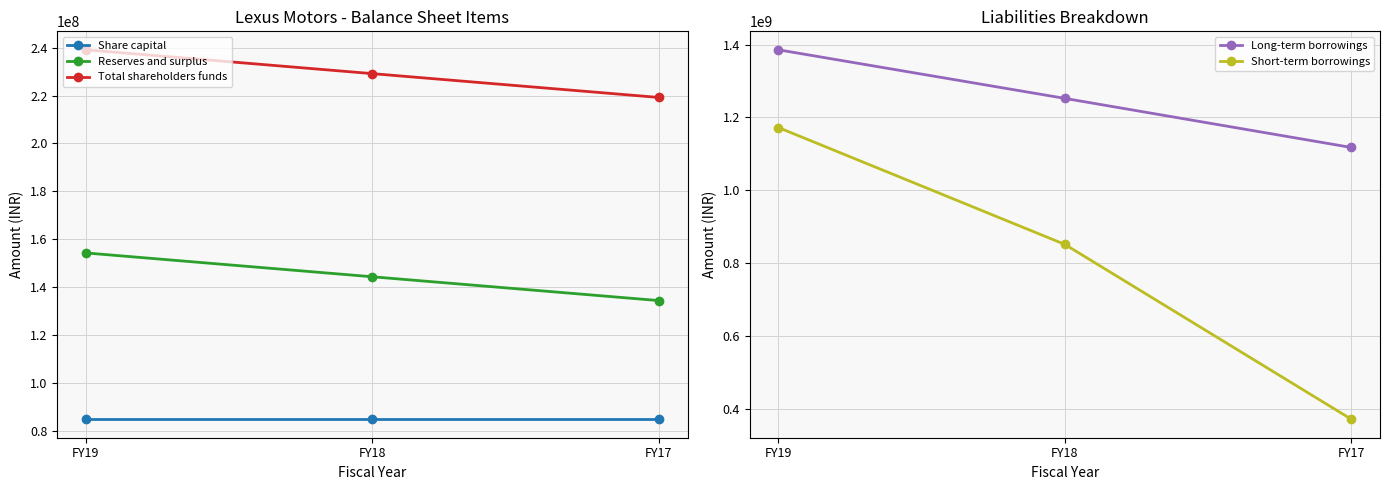

Reading left to right, extract all data points from this chart.

Share capital: FY19=84822000	FY18=84822000	FY17=84822000
Reserves and surplus: FY19=154267000	FY18=144315000	FY17=134373000
Total shareholders funds: FY19=239089000	FY18=229137000	FY17=219195000
Long-term borrowings: FY19=1385788000	FY18=1252426000	FY17=1117677000
Short-term borrowings: FY19=1172502000	FY18=851573000	FY17=371653000